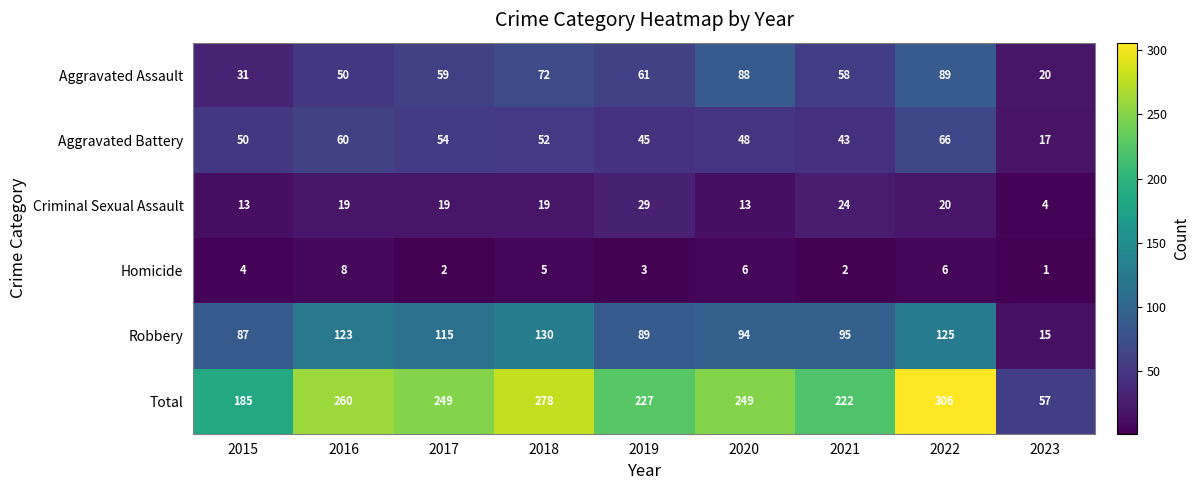

Where does the Robbery series first go above 95?

2016